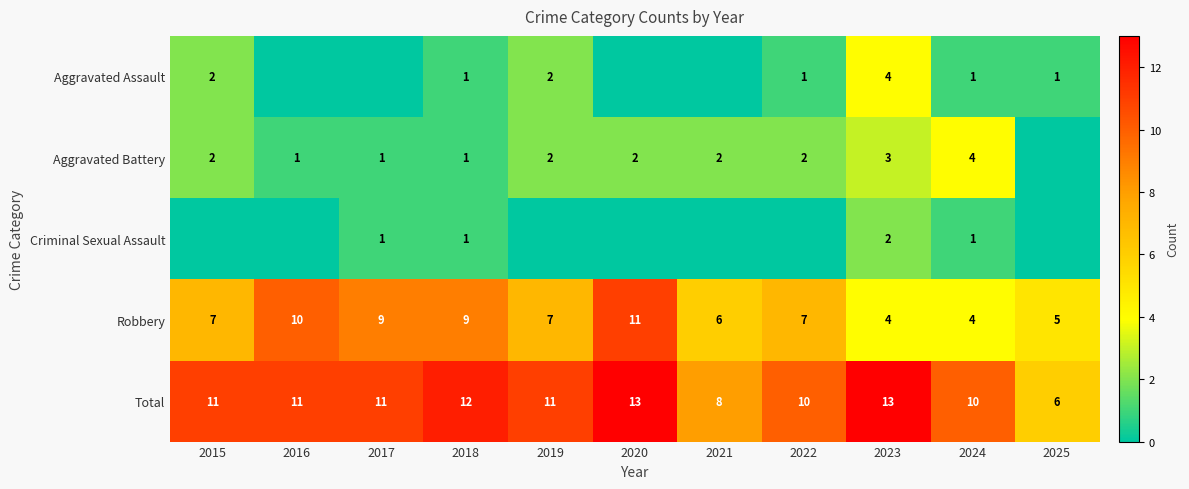

Where is Total nearest to the value 9?

2021